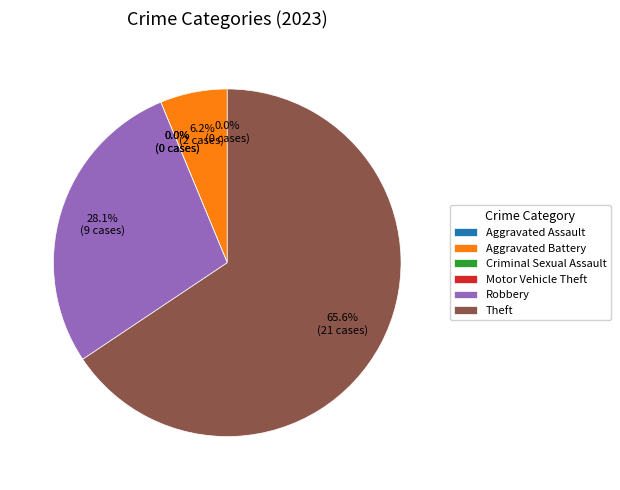

To the nearest percent, what percentage of the pie is Aggravated Battery?

6%